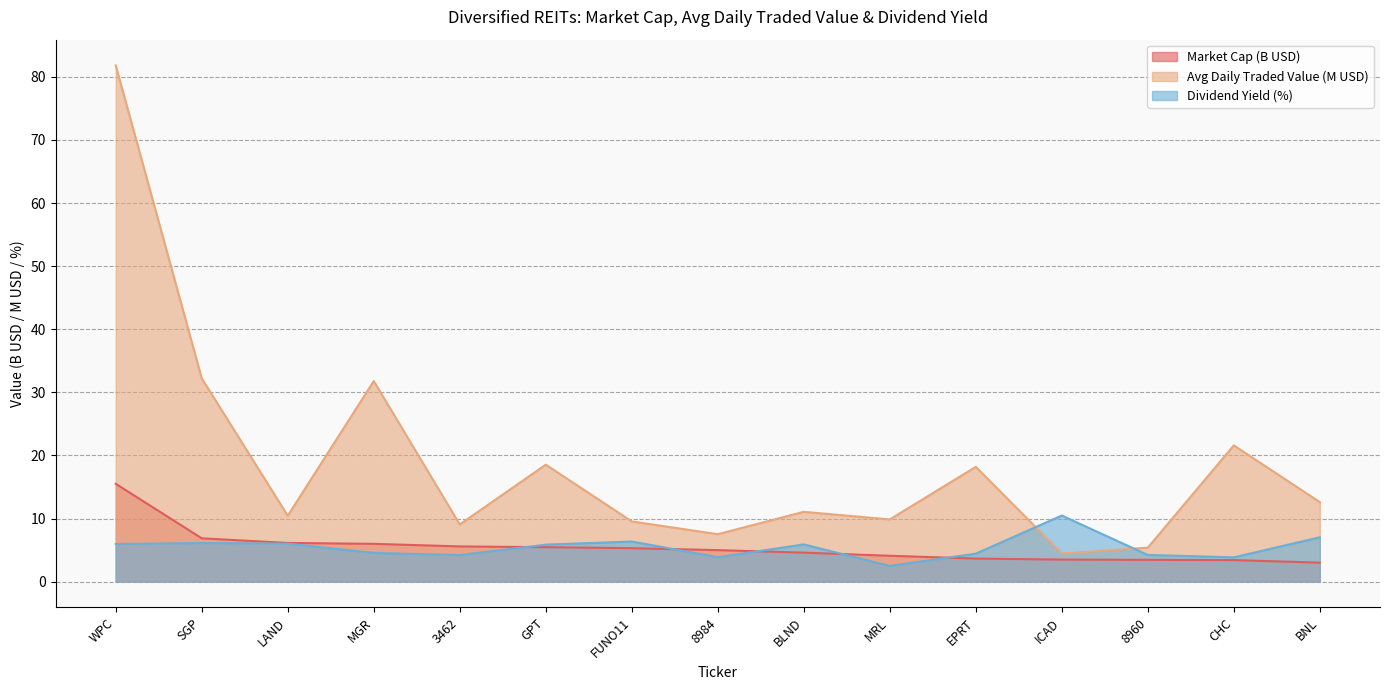

What is the total value across all series at GPT?

29.8